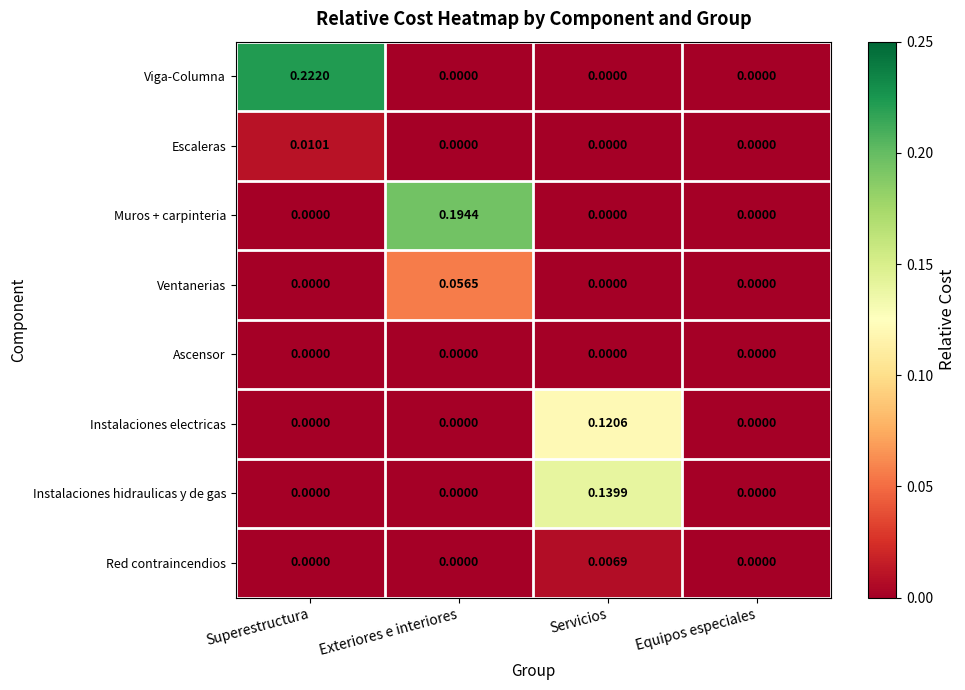

Count the number of categories in the chart.

4